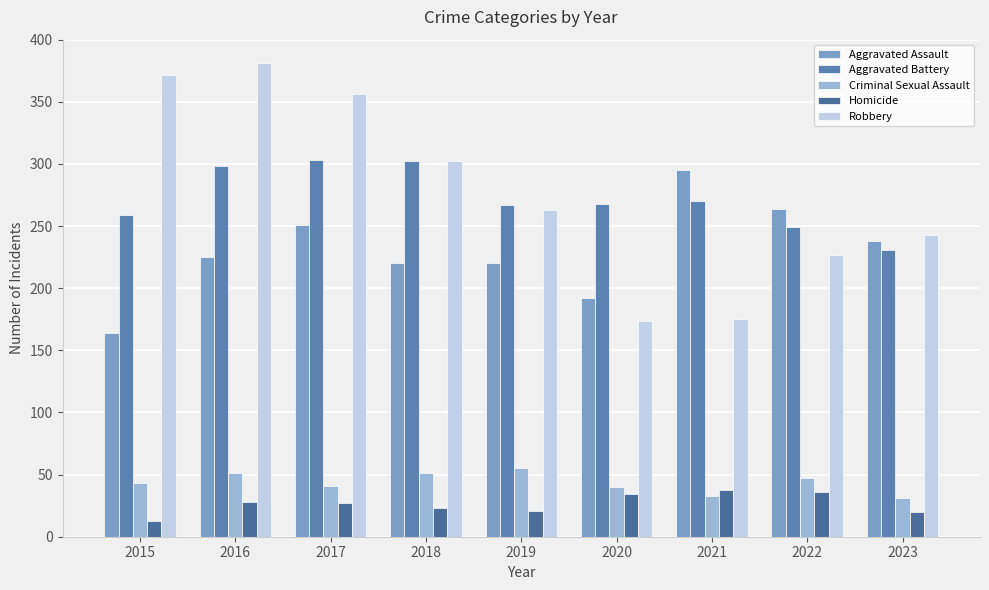

Count the number of data series in this chart.

5